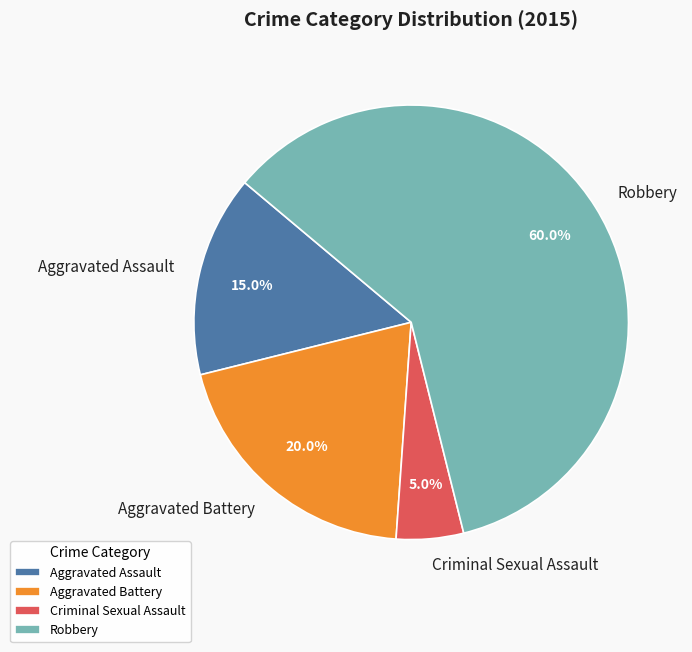

Combined, what portion of the pie is Aggravated Battery and Criminal Sexual Assault?

25.0%